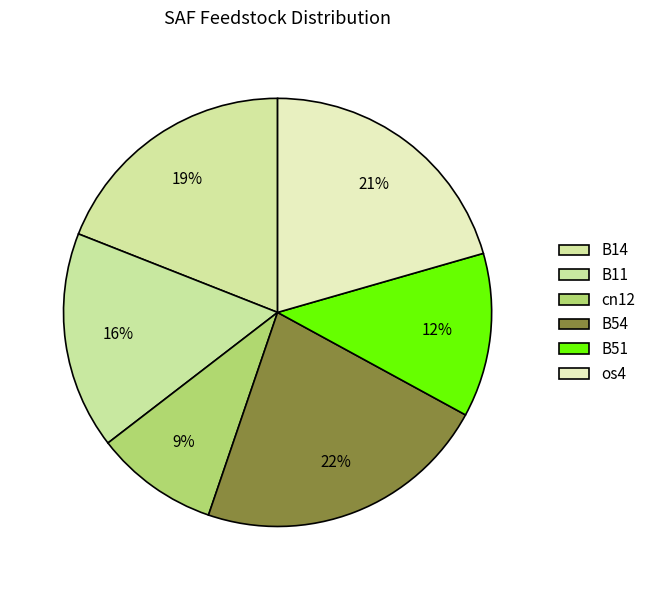

To the nearest percent, what is the difference between the B14 and cn12 slice percentages?

10%